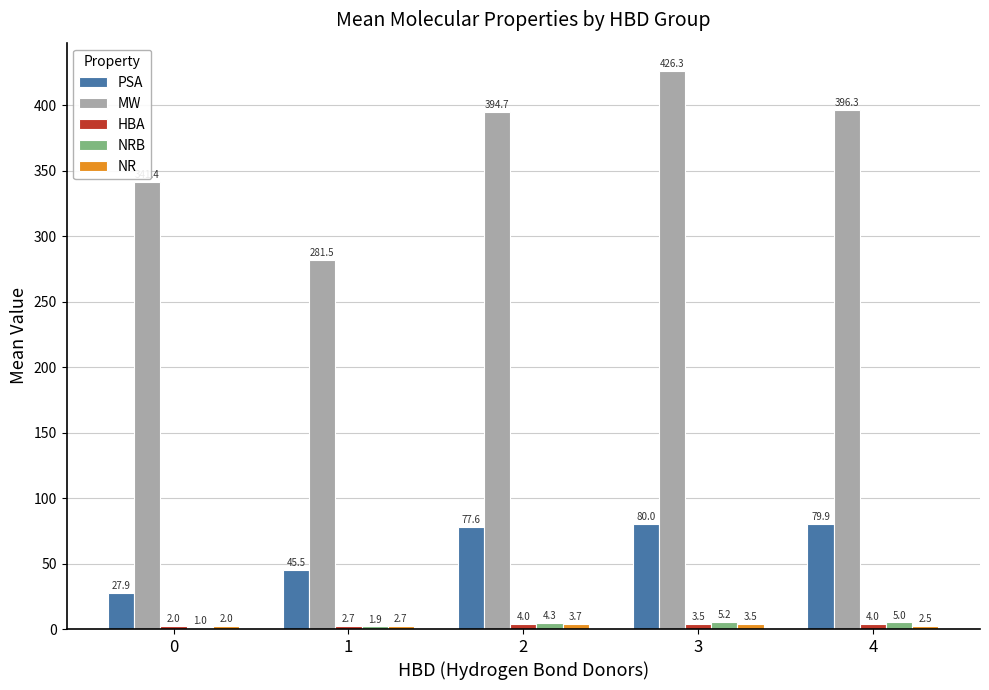

Which series changed the most between 0 and 3?

MW